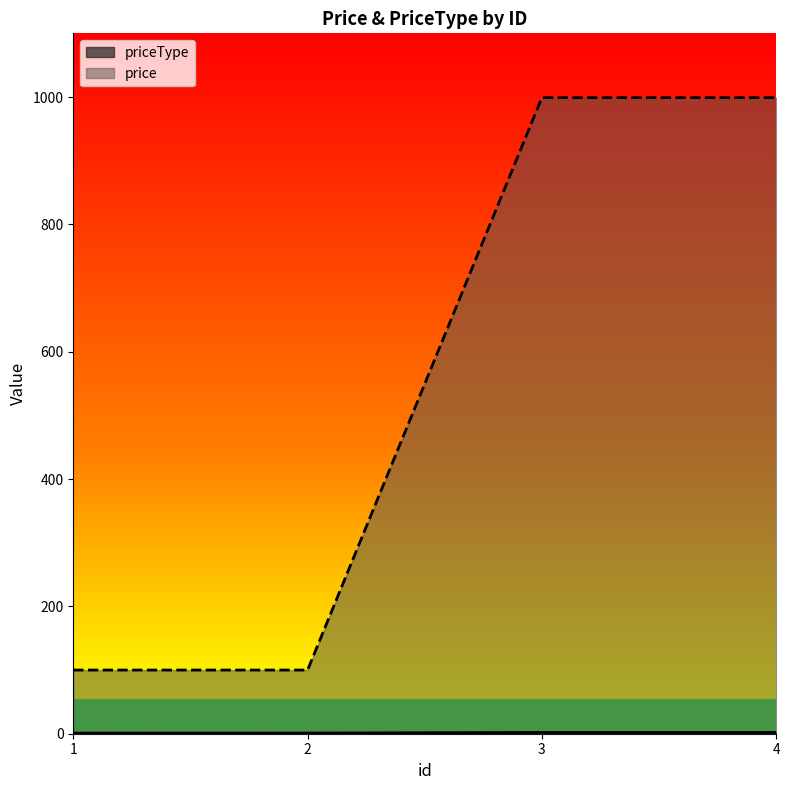

At which category does the chart reach its minimum across all series?

1